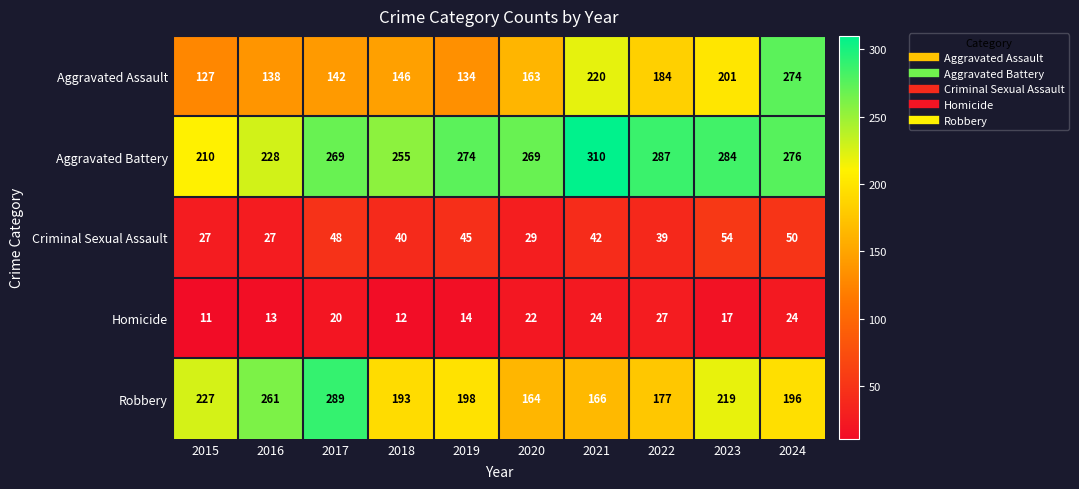

What is the difference between the second highest and minimum values in the Aggravated Battery series?

77